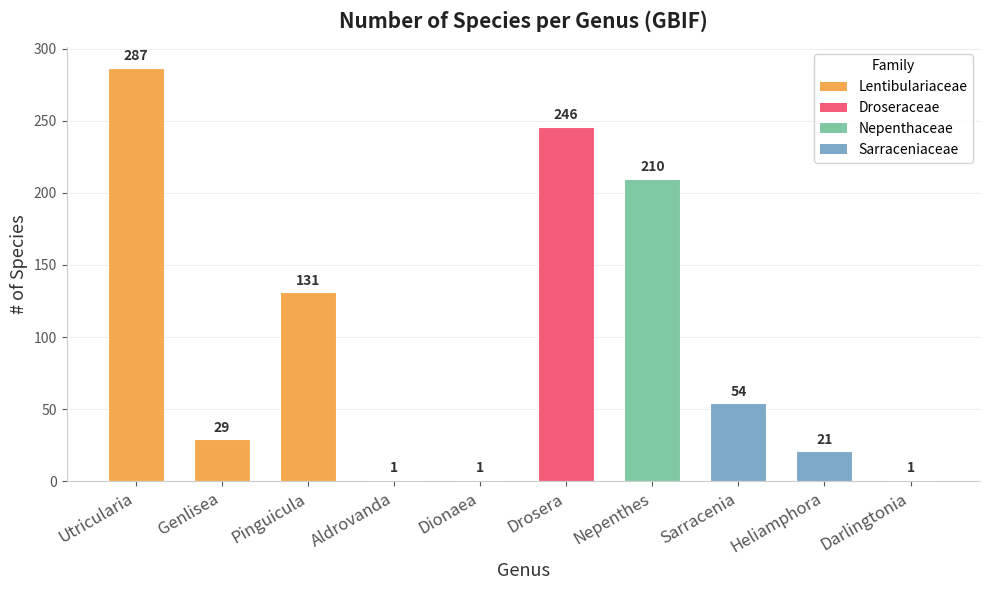

How many distinct data groups are displayed?

1